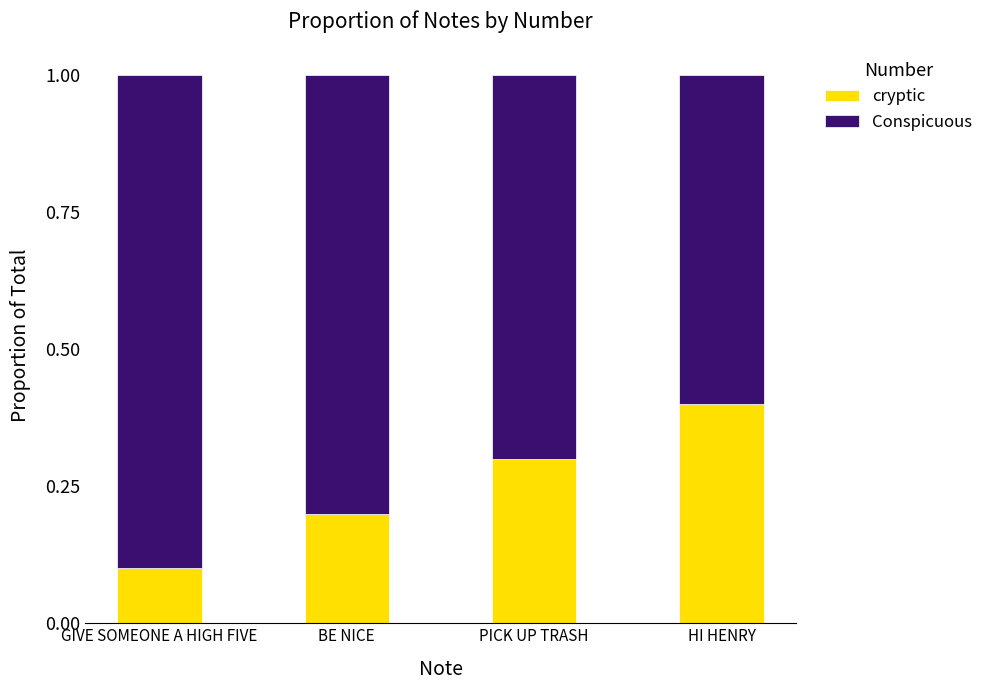

The value of cryptic at GIVE SOMEONE A HIGH FIVE is 0.0. True or false?

False